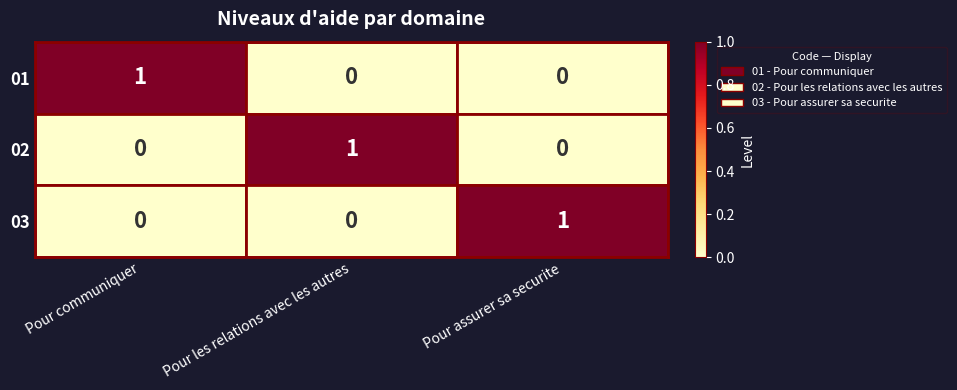

Is the value of 03 at Pour les relations avec les autres greater than the value of 01 at Pour assurer sa securite?

No